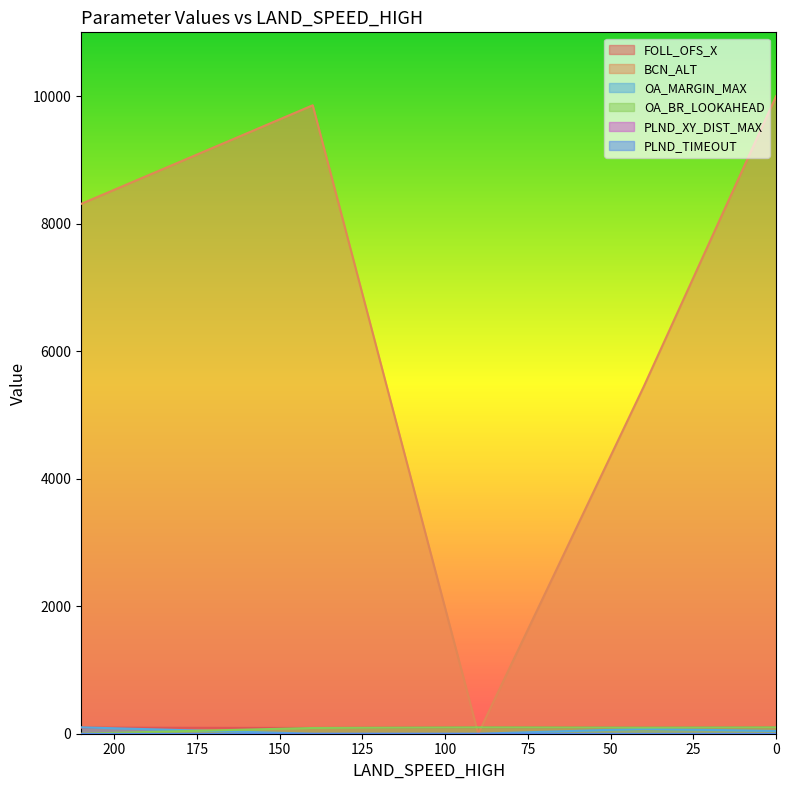

What is the label of the 5th point from the right?

210.0